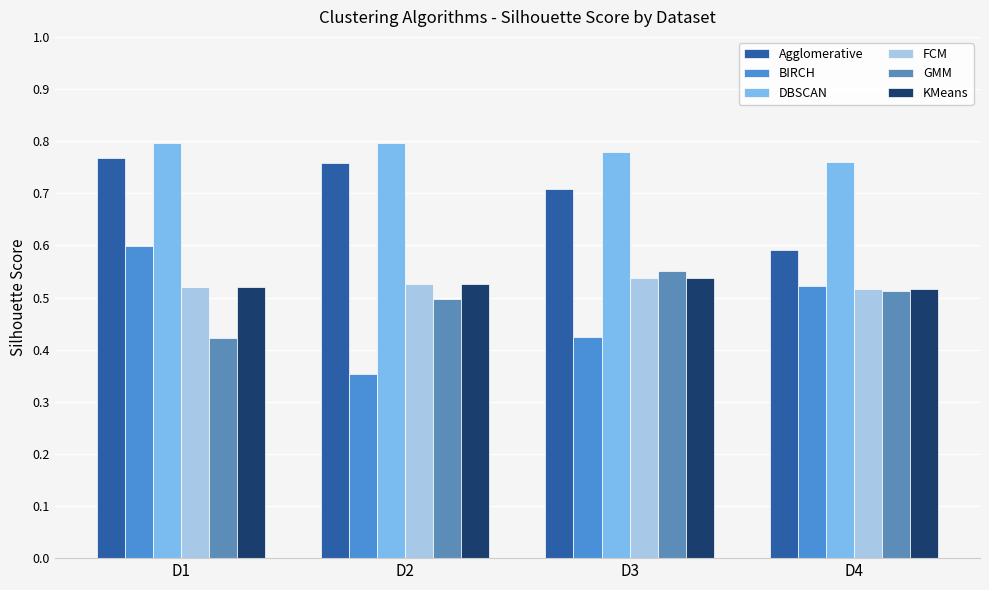

What is the average value of the GMM series?

0.5